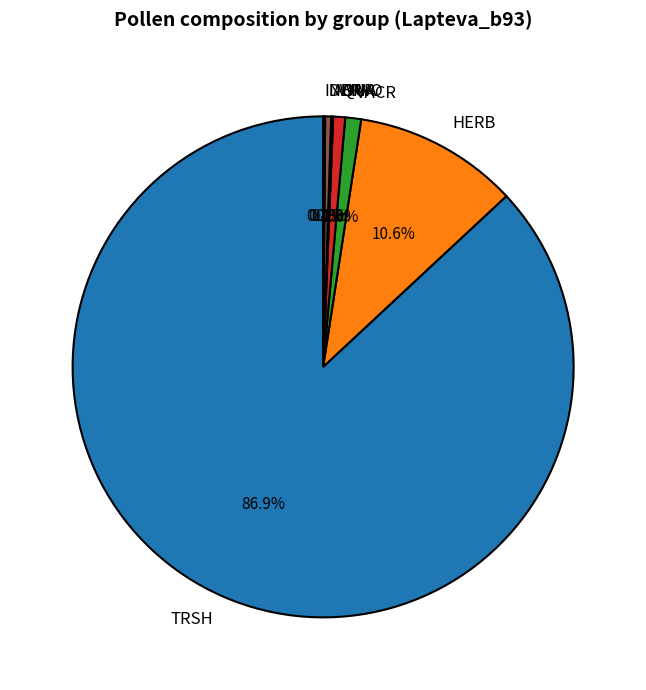

What is the largest slice in the pie chart?

TRSH